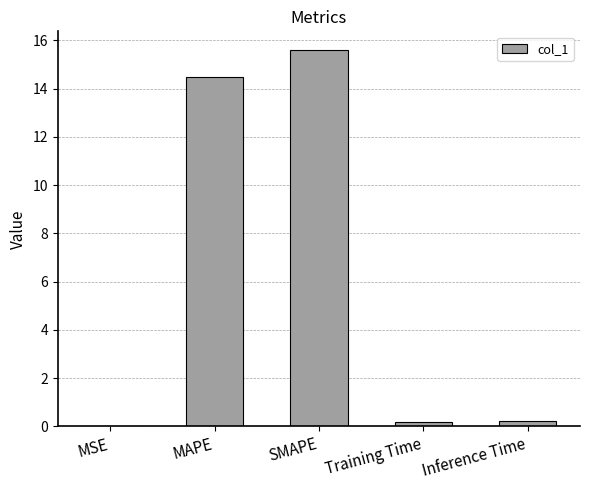

Is it true that the value at SMAPE is 15.6?

True